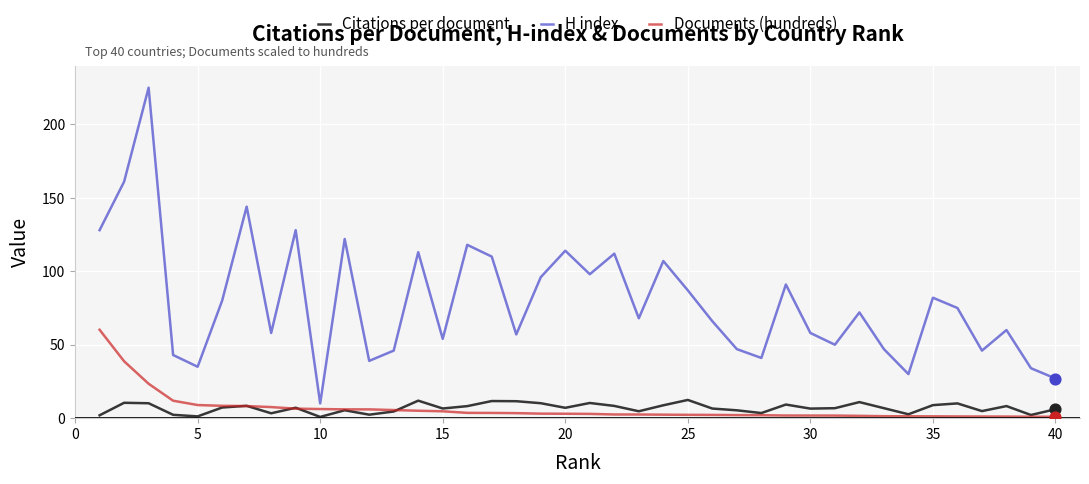

Which series has the largest total across all categories?

H index